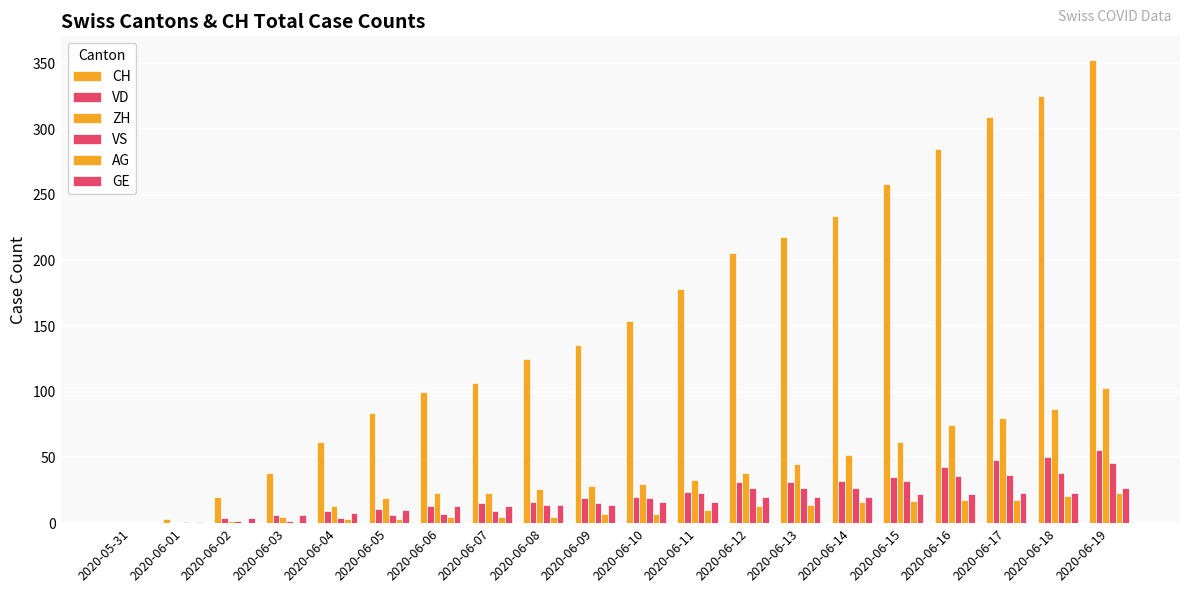

The CH series shows 136 at 2020-06-09. True or false?

True